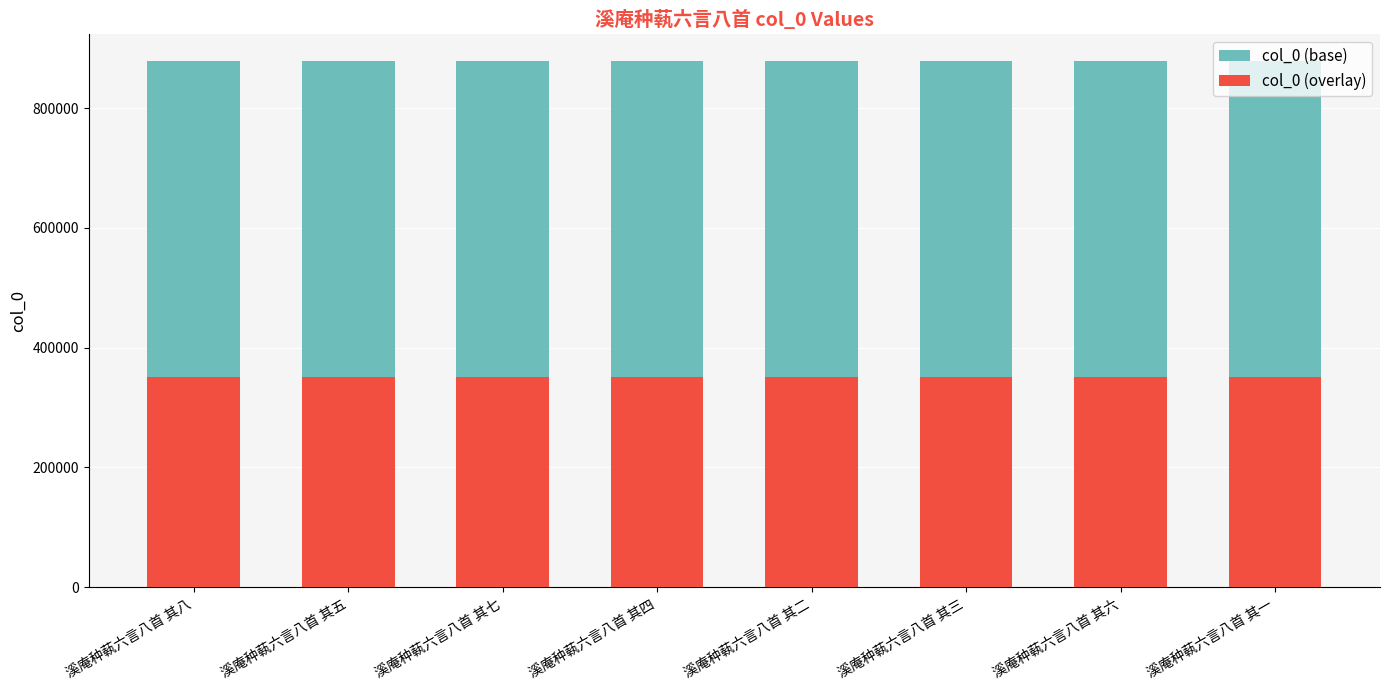

At how many categories does at least one series exceed 574299?

8